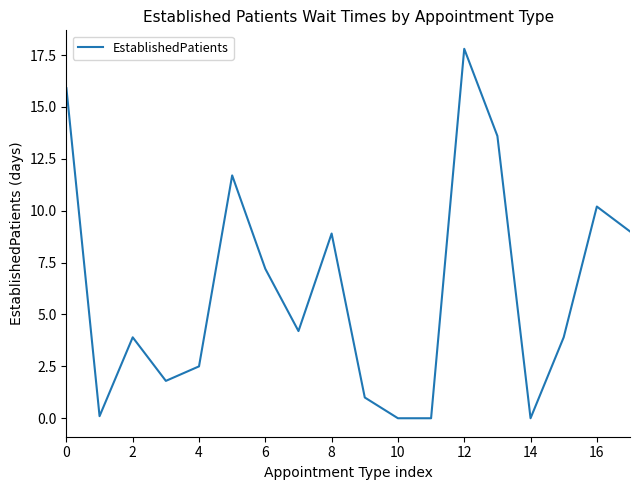

How many values exceed 4?

9